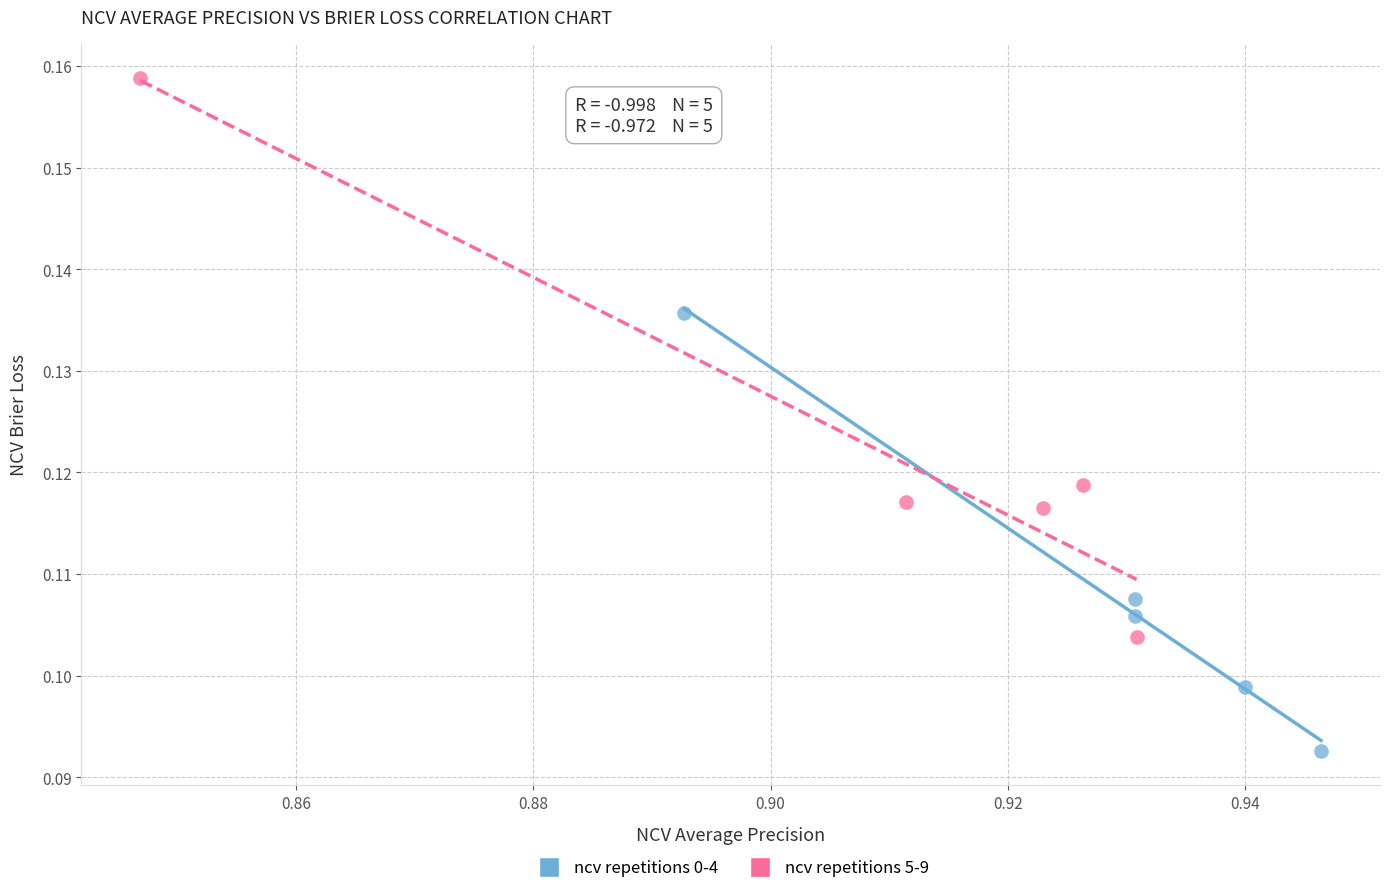

Which series contains the highest Y value?

ncv repetitions 5-9